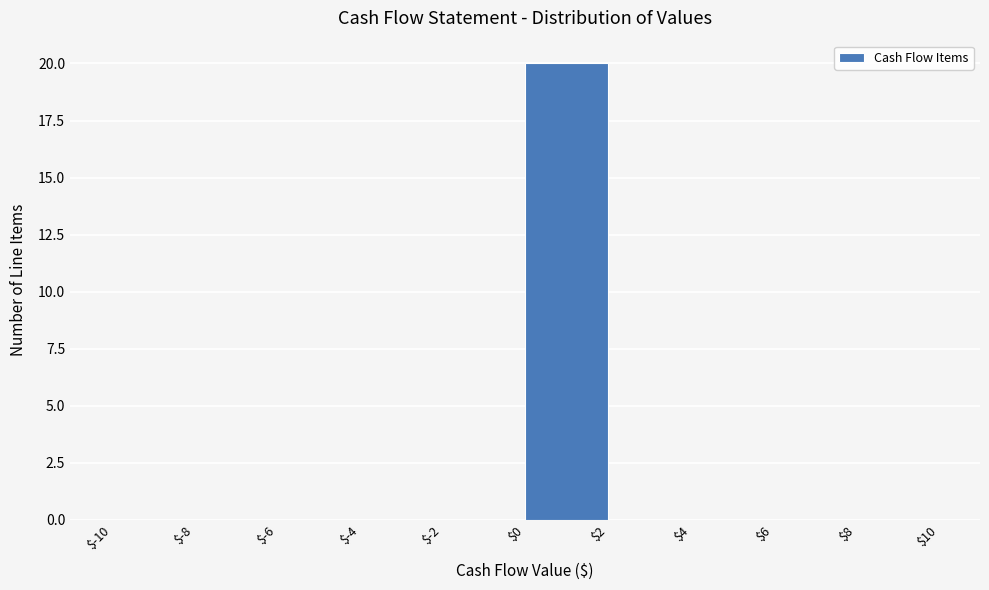

Reading left to right, transcribe this chart: for each bar, give the range it covers on the x-axis and its height. The values are not printed on the chart, so give them approximately, as read against the axis.

$-10 to $-8: 0
$-8 to $-6: 0
$-6 to $-4: 0
$-4 to $-2: 0
$-2 to $0: 0
$0 to $2: 20
$2 to $4: 0
$4 to $6: 0
$6 to $8: 0
$8 to $10: 0